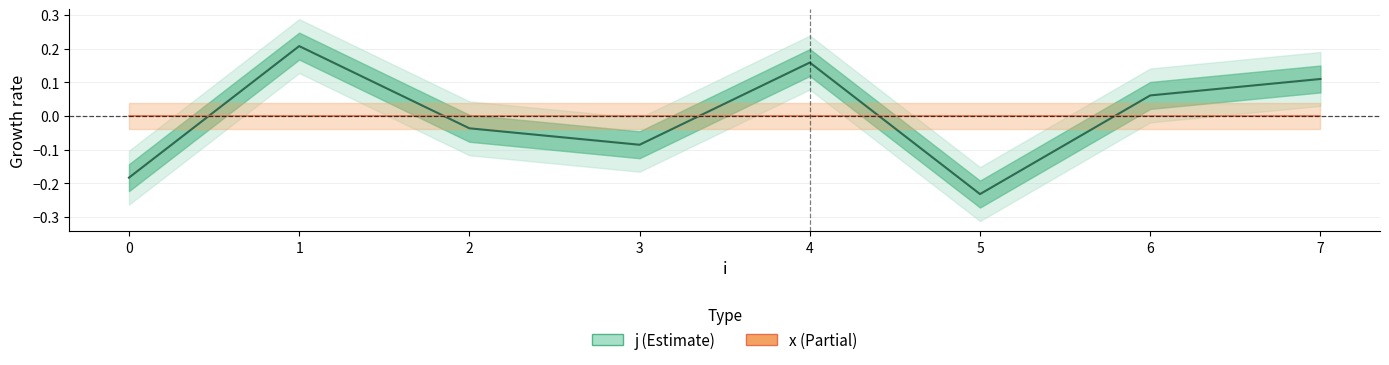

Where is the data nearest to the value 0?

2